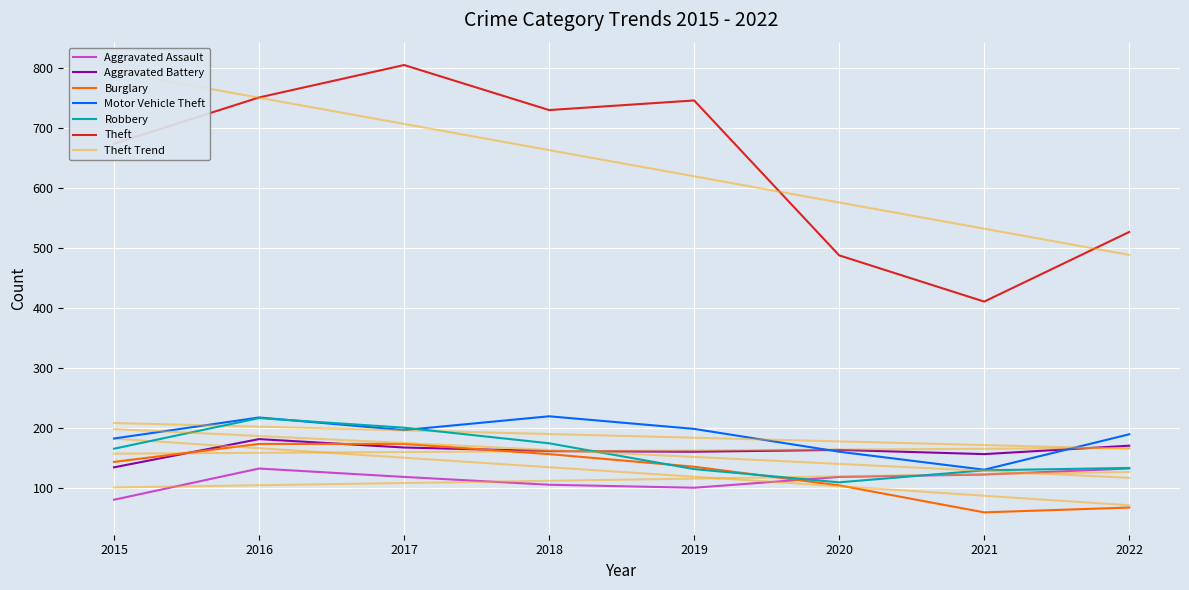

At how many categories does at least one series exceed 119?

8